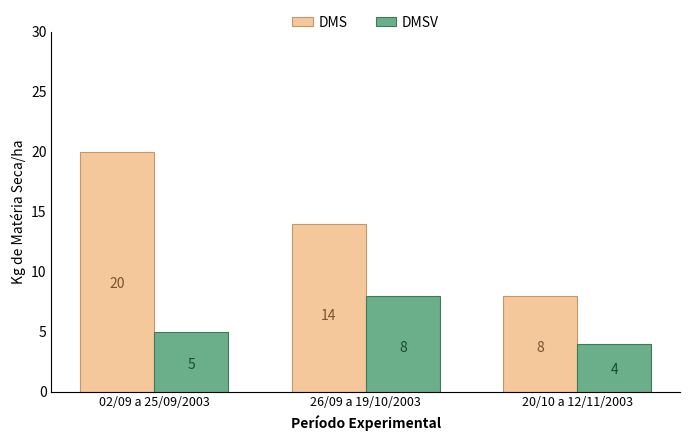

What is the value of the DMS bar at the 2nd from the left?

14